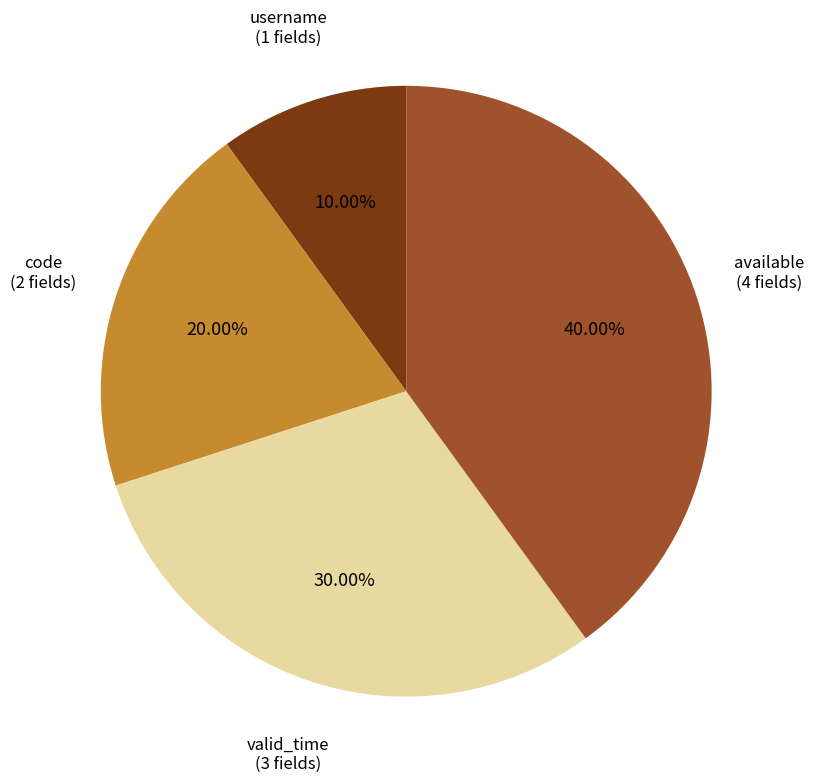

Approximately how many times larger is the value at username compared to code?

0.5